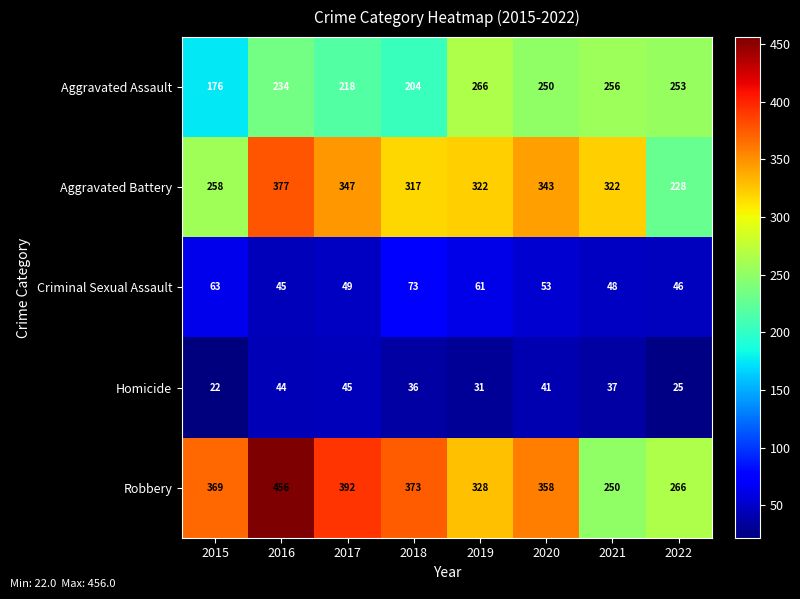

Where does the Homicide series first go above 37?

2016